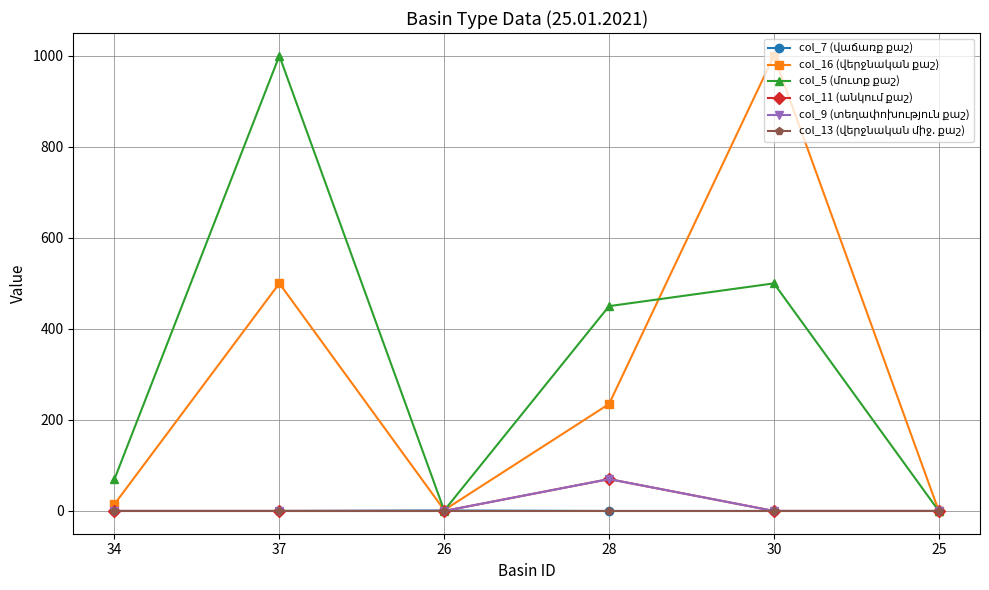

Which series has the largest range (max minus min)?

col_16 (վերջնական քաշ)